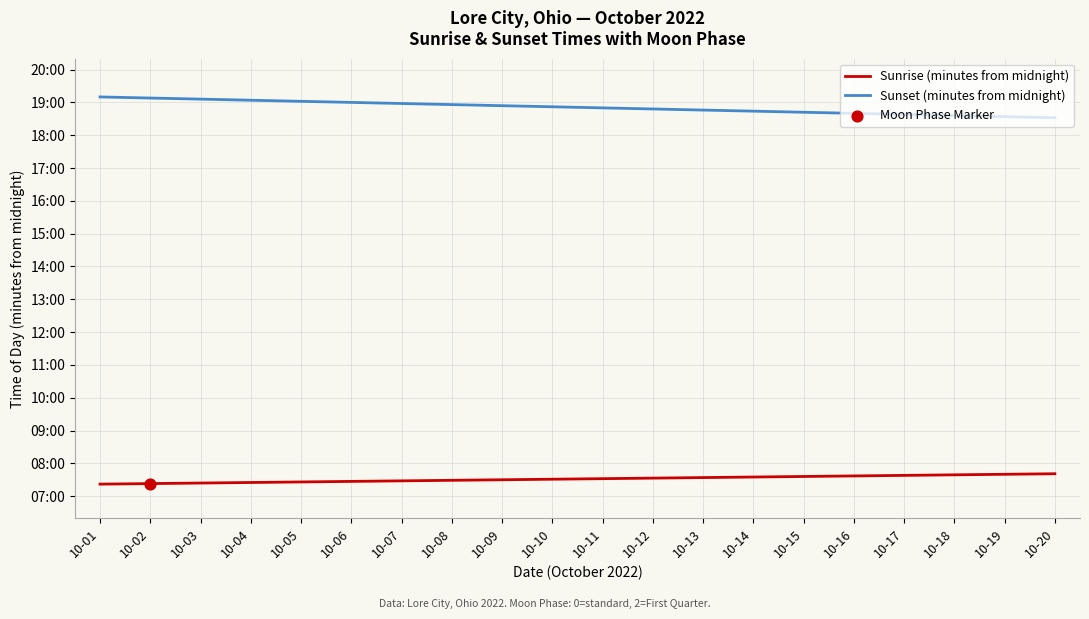

Is this an area chart (filled region under the line)?

No